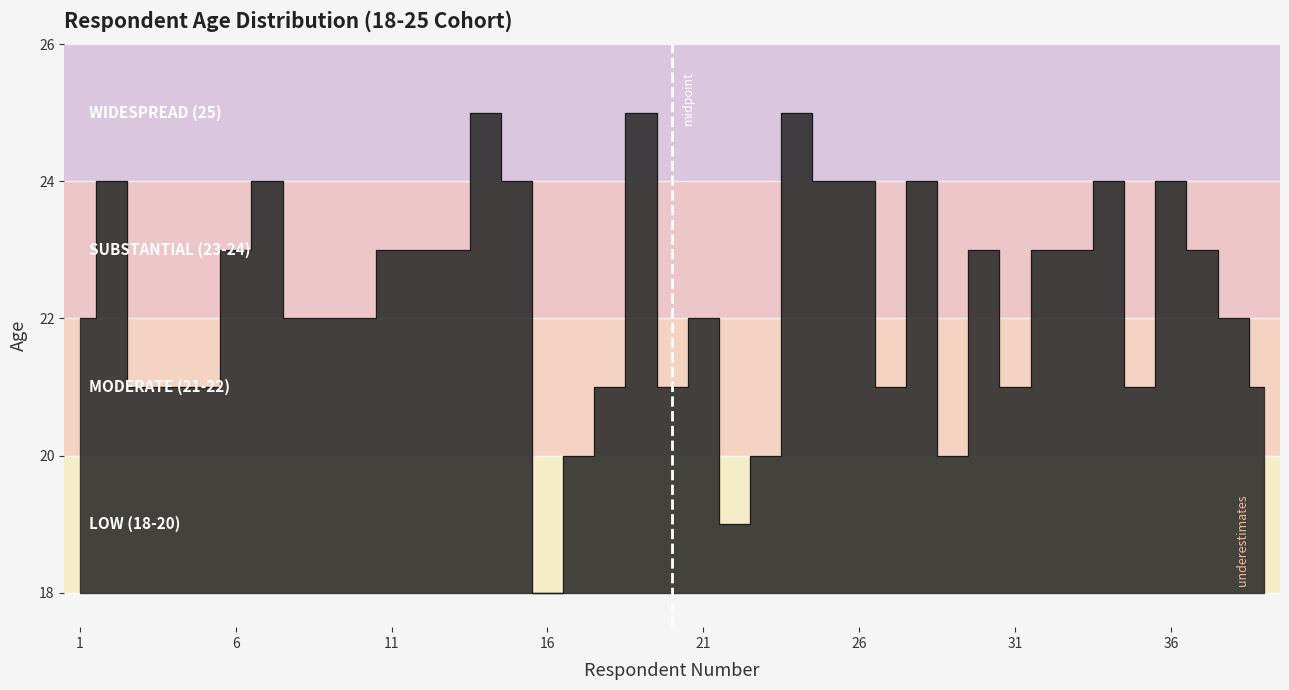

What is the difference between the values at 13 and 8?

1